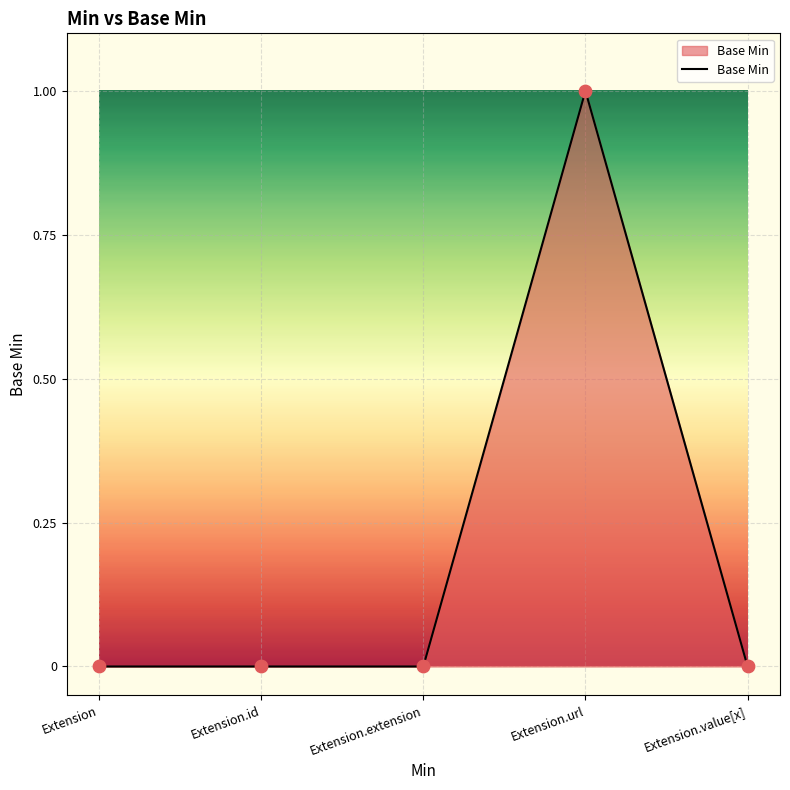

Which has a higher value, Extension.url or Extension.id?

Extension.url